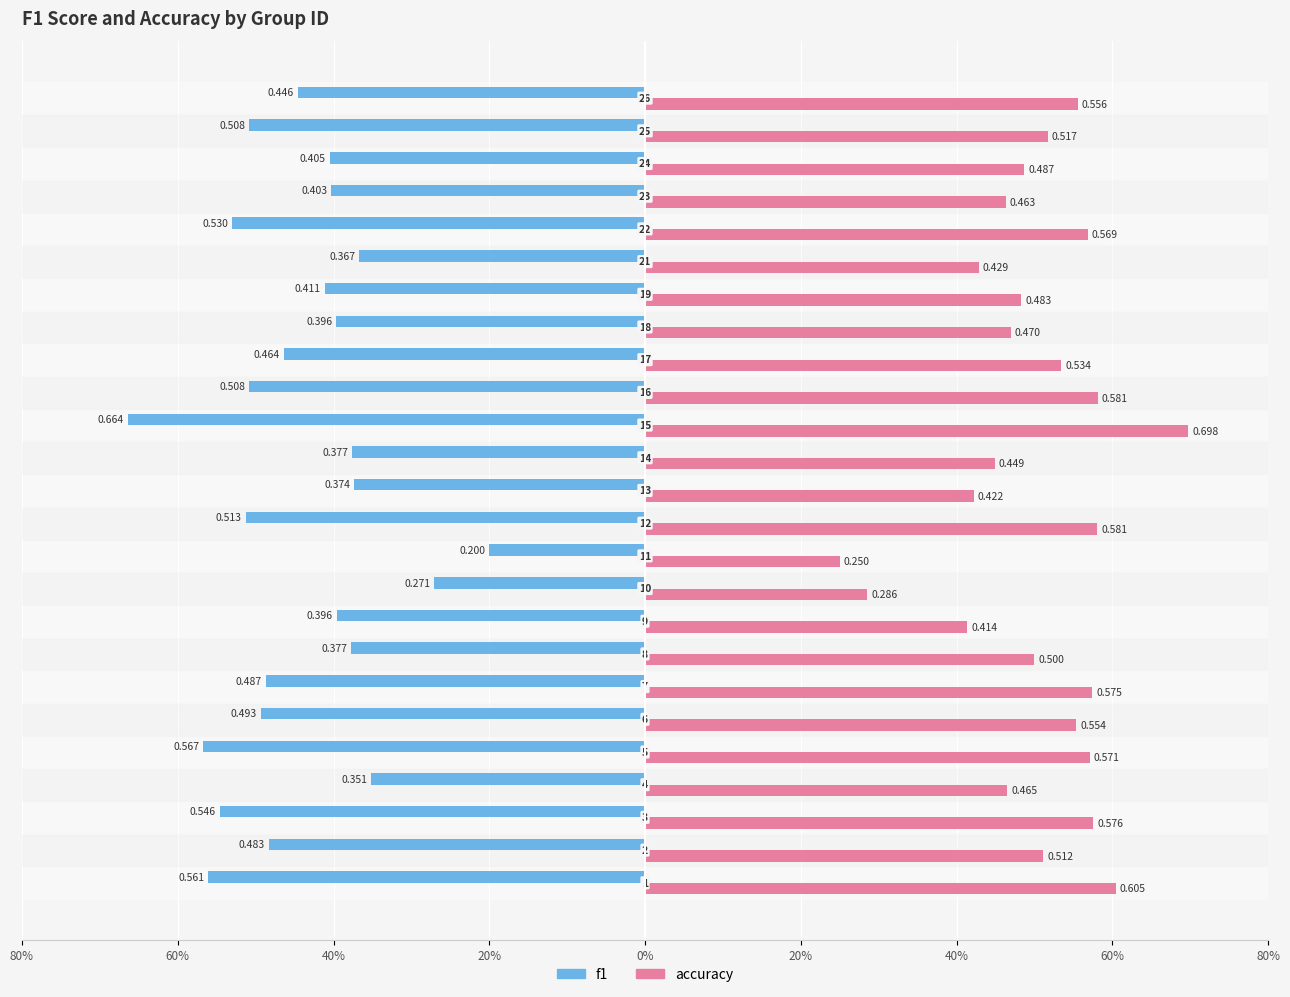

Which series has the largest range (max minus min)?

f1